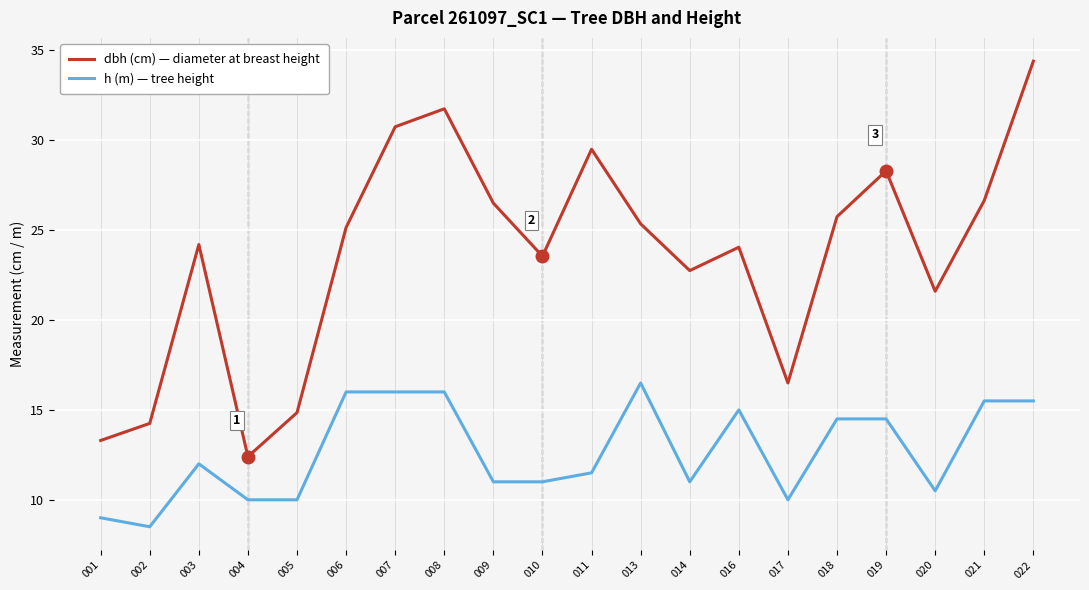

What are all the series names shown in the legend?

dbh (cm) — diameter at breast height, h (m) — tree height